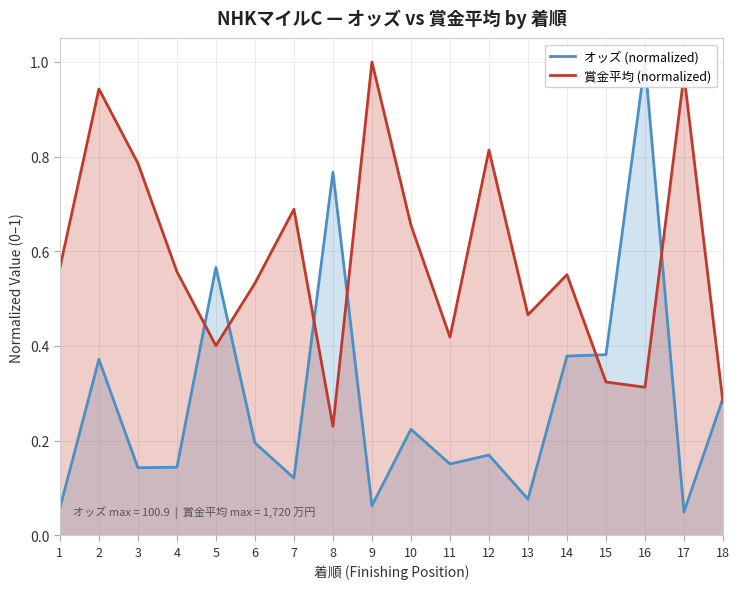

What is the value of the オッズ (normalized) point at the 18th from the left?

0.3